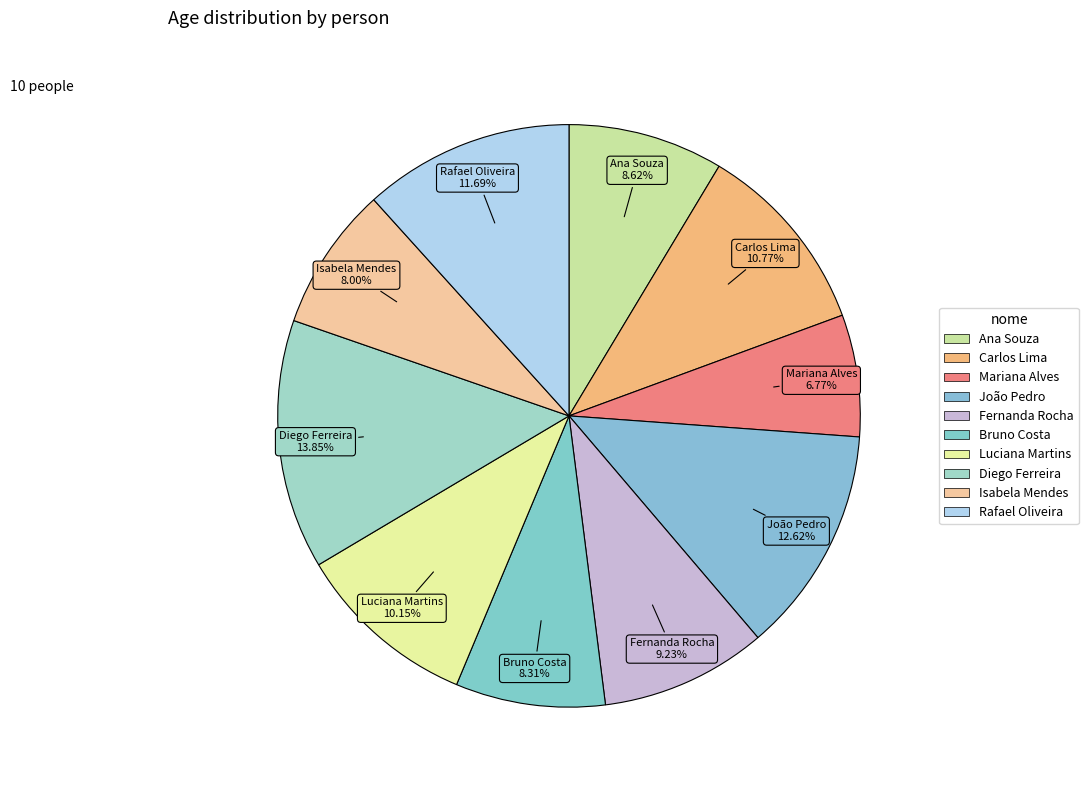

How many slices are in this pie chart?

10